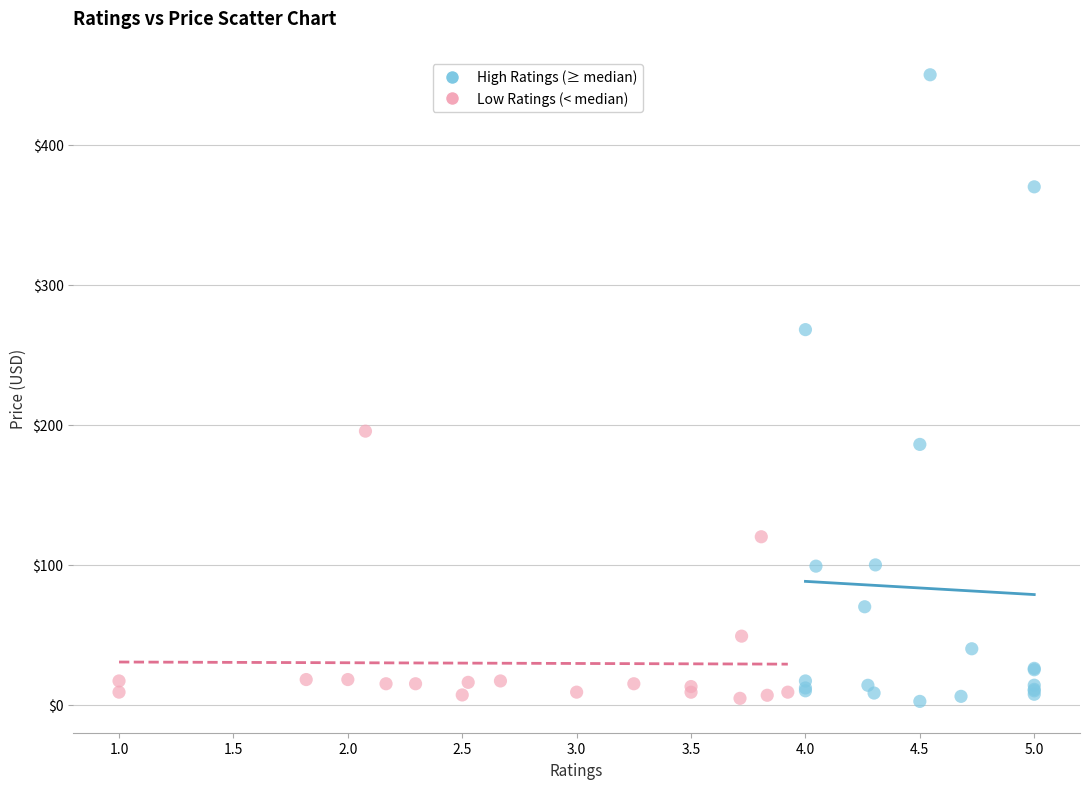

Which series has the largest Y range (max minus min)?

High Ratings (≥ median)